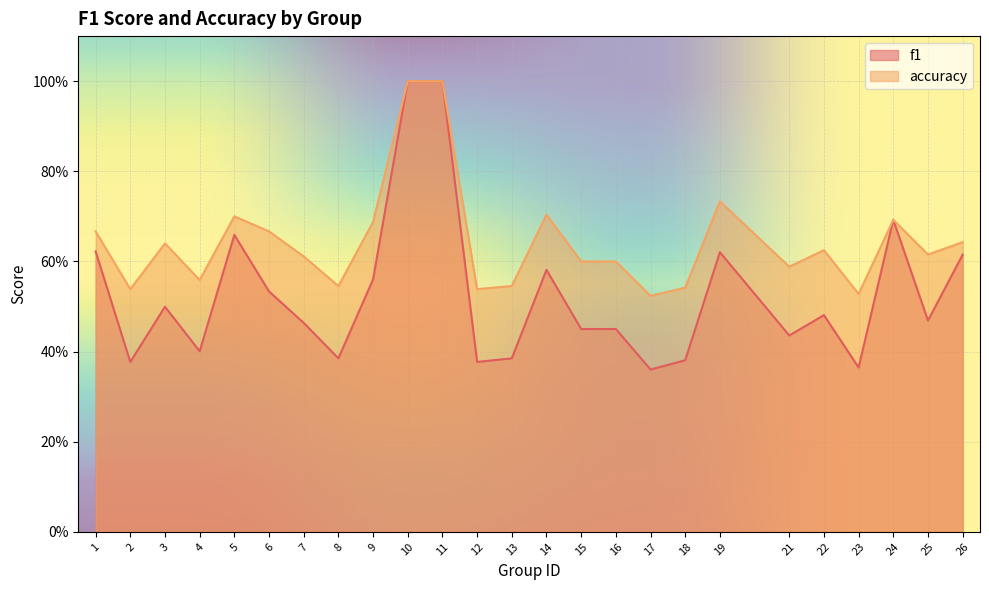

Which series changed the most between 18 and 21?

f1